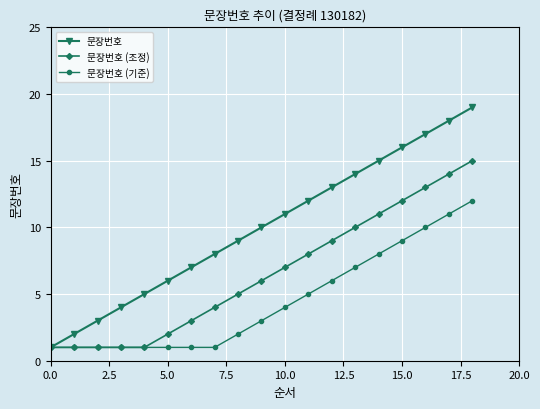

Which series has the largest total across all categories?

문장번호